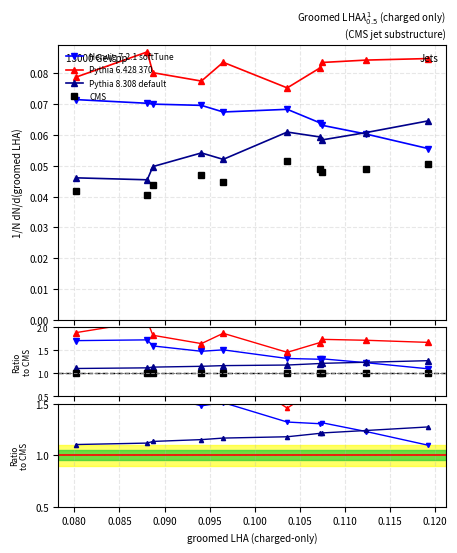

At how many categories does at least one series exceed 1?

10